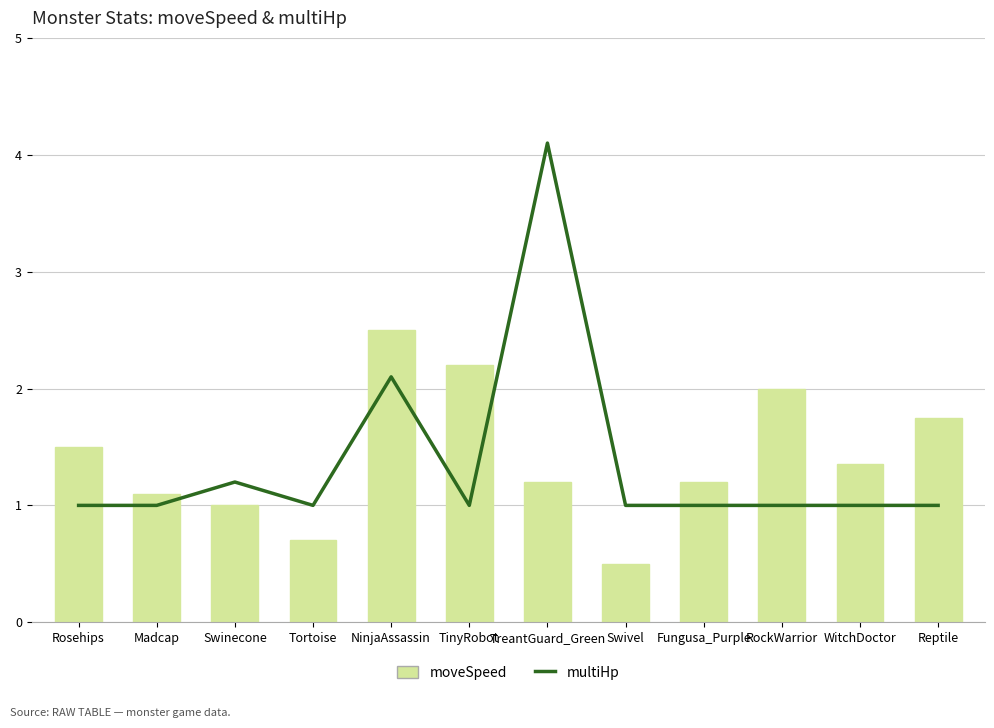

What is the maximum value for multiHp?

4.1